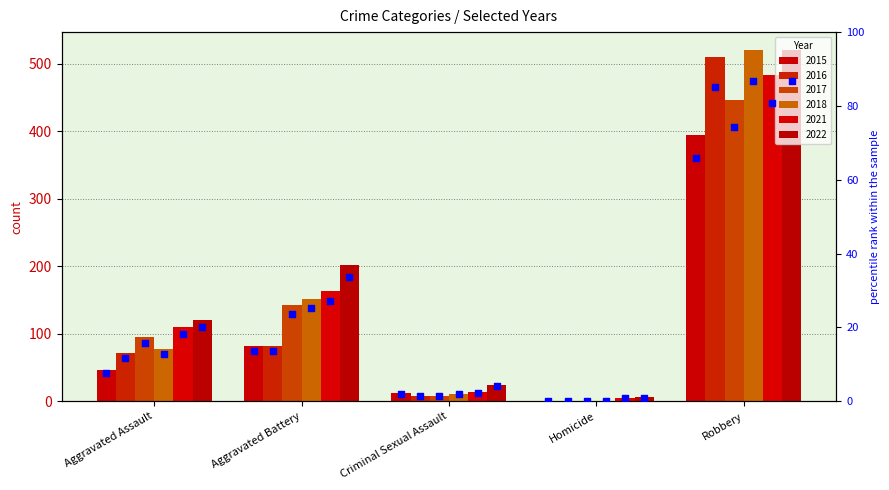

Which series has the largest total across all categories?

2022